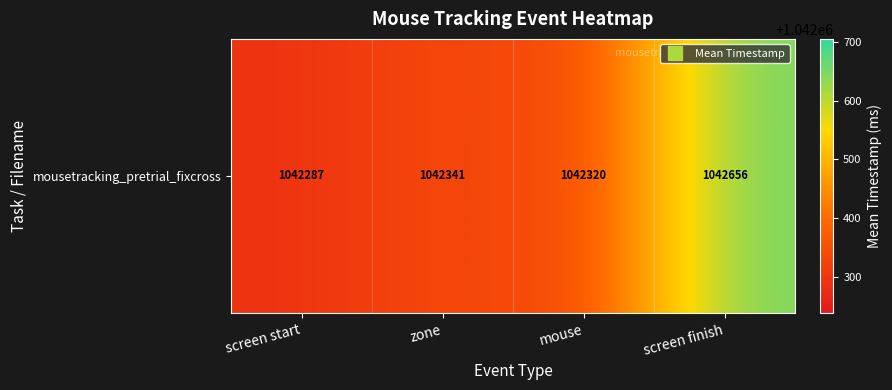

At which category does the chart reach its minimum across all series?

screen start